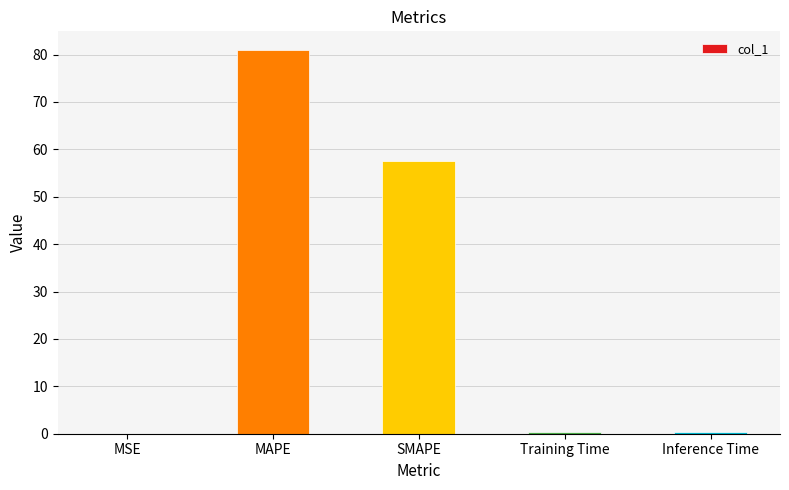

What is the change in value from MAPE to SMAPE?

-23.3